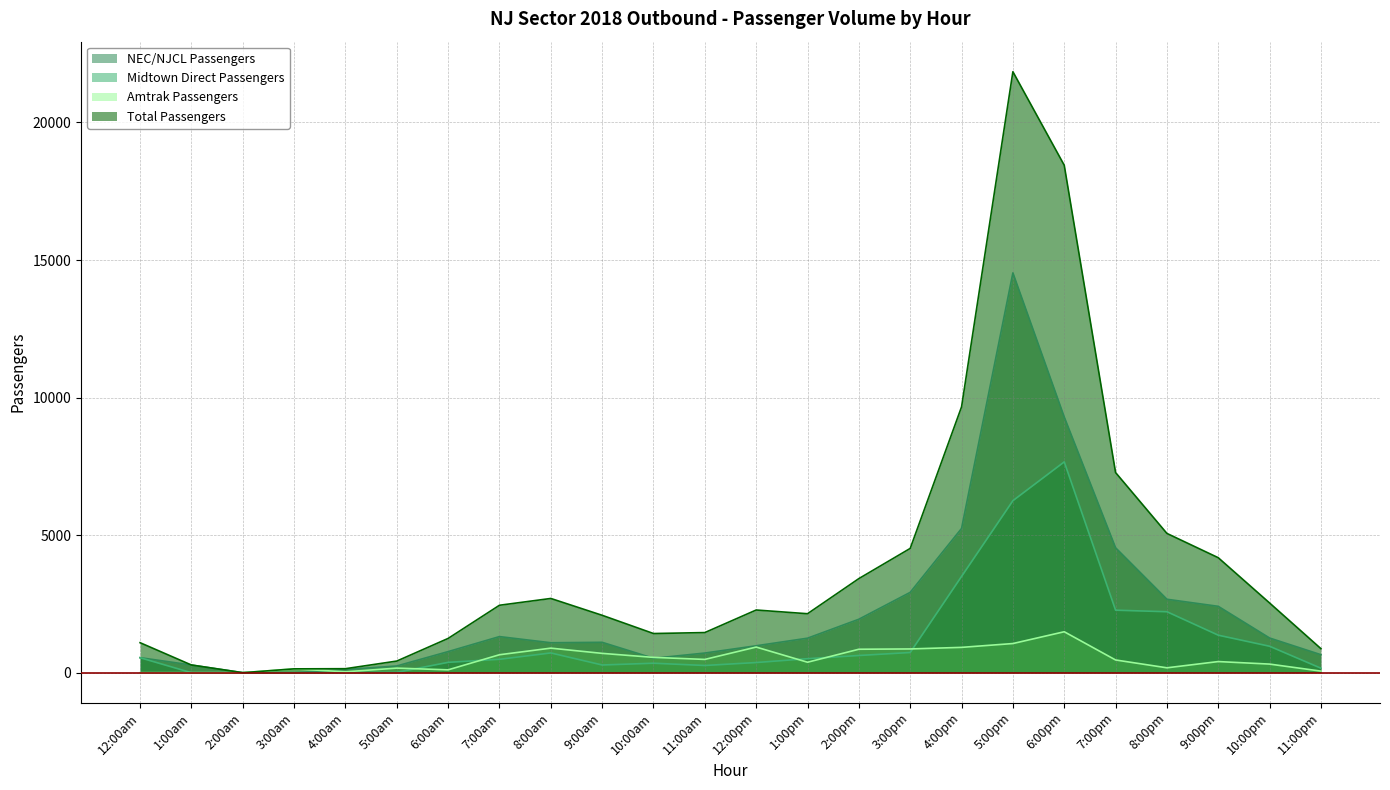

Does the chart have visible grid lines?

Yes